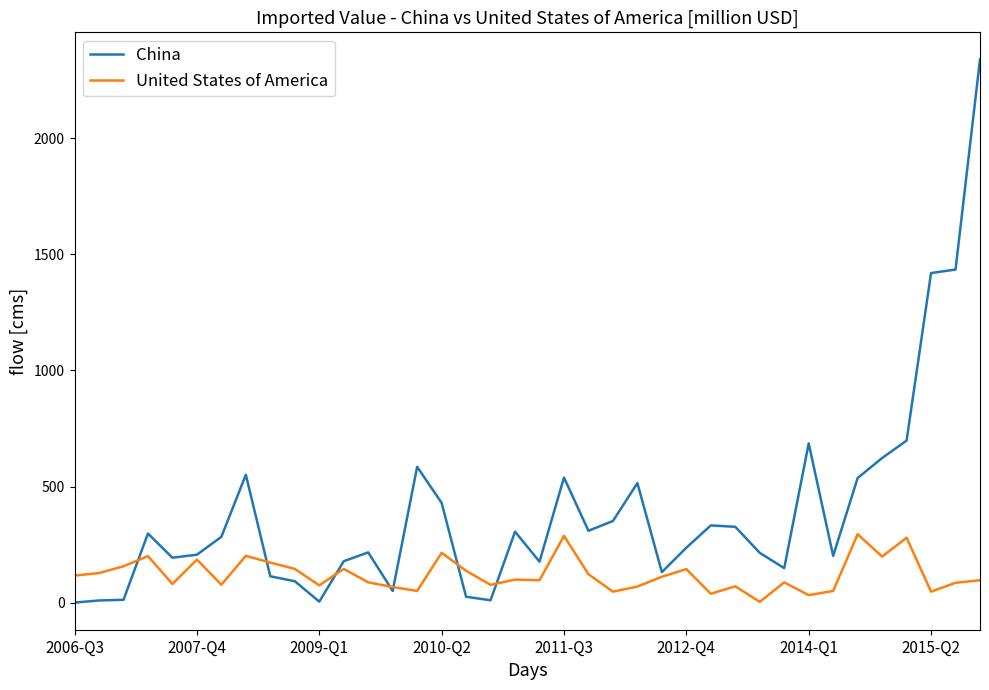

What is the sum of all United States of America values?

4601